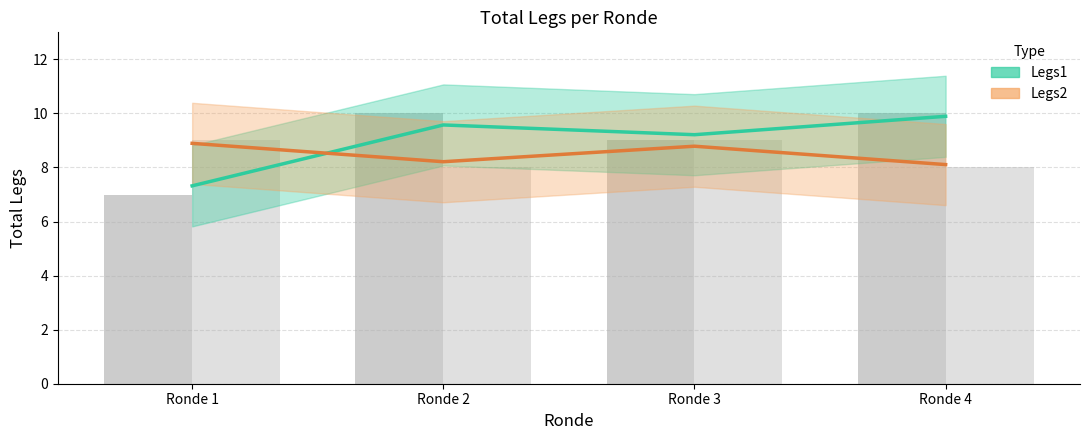

What is the value of the Legs1 bar at the 2nd from the left?

9.6